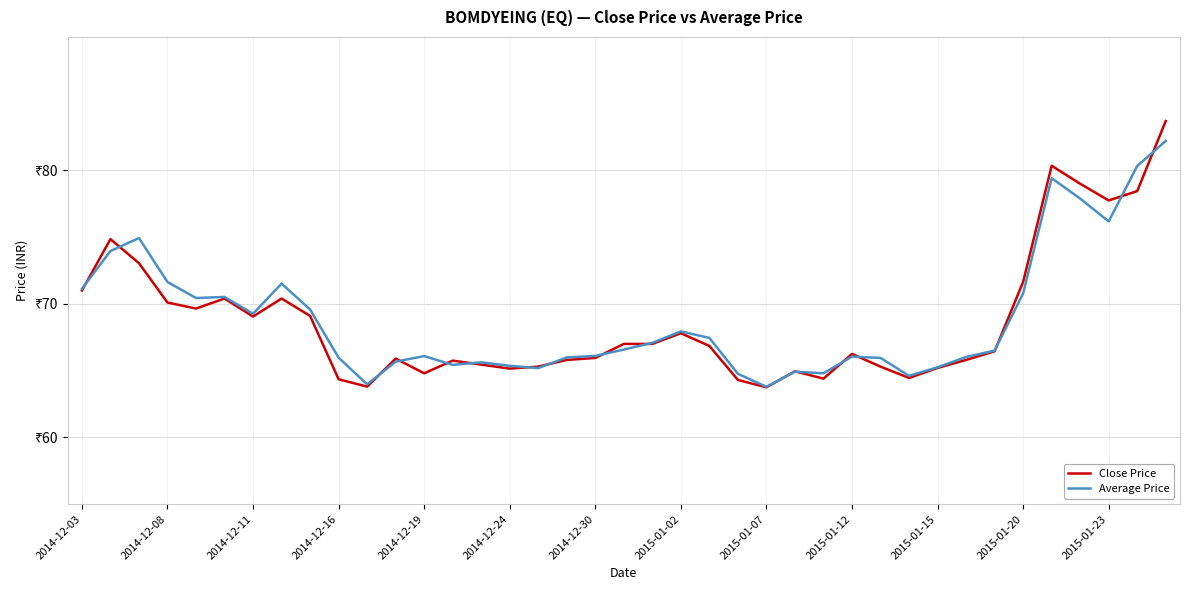

What are all the series names shown in the legend?

Close Price, Average Price